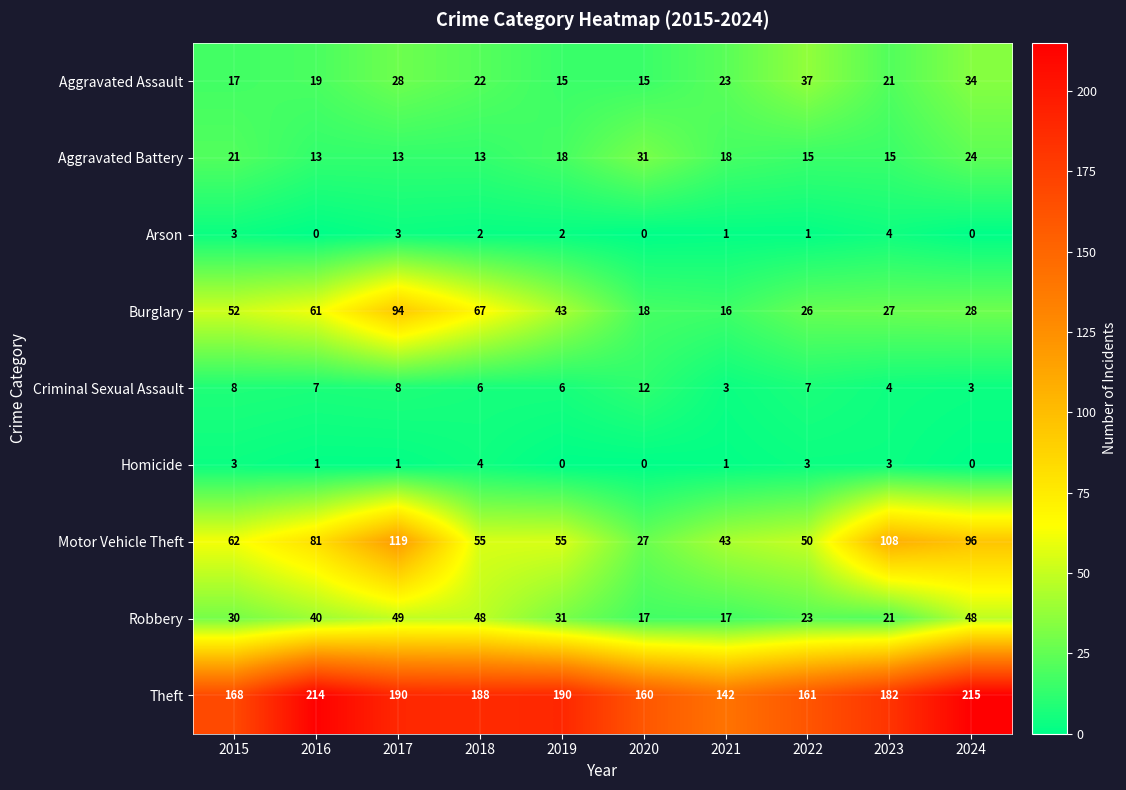

Which series changed the most between 2017 and 2023?

Burglary